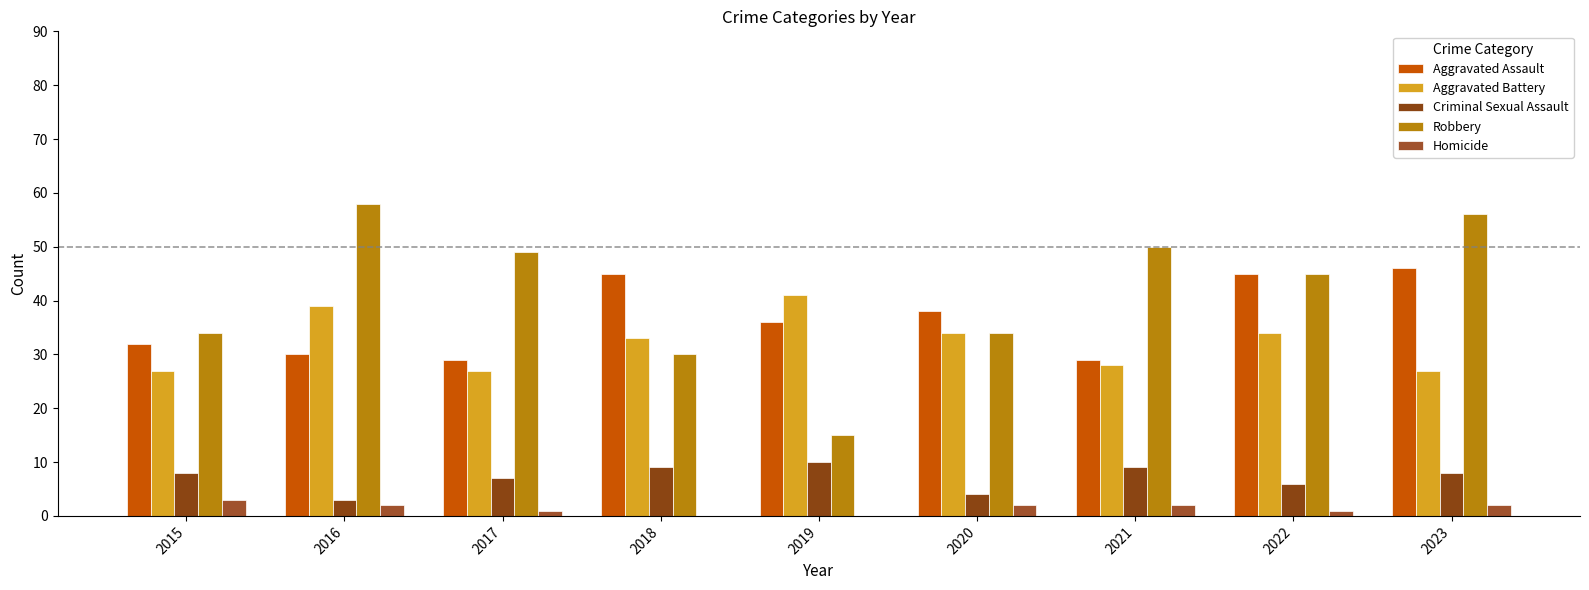

Which series has the largest total across all categories?

Robbery